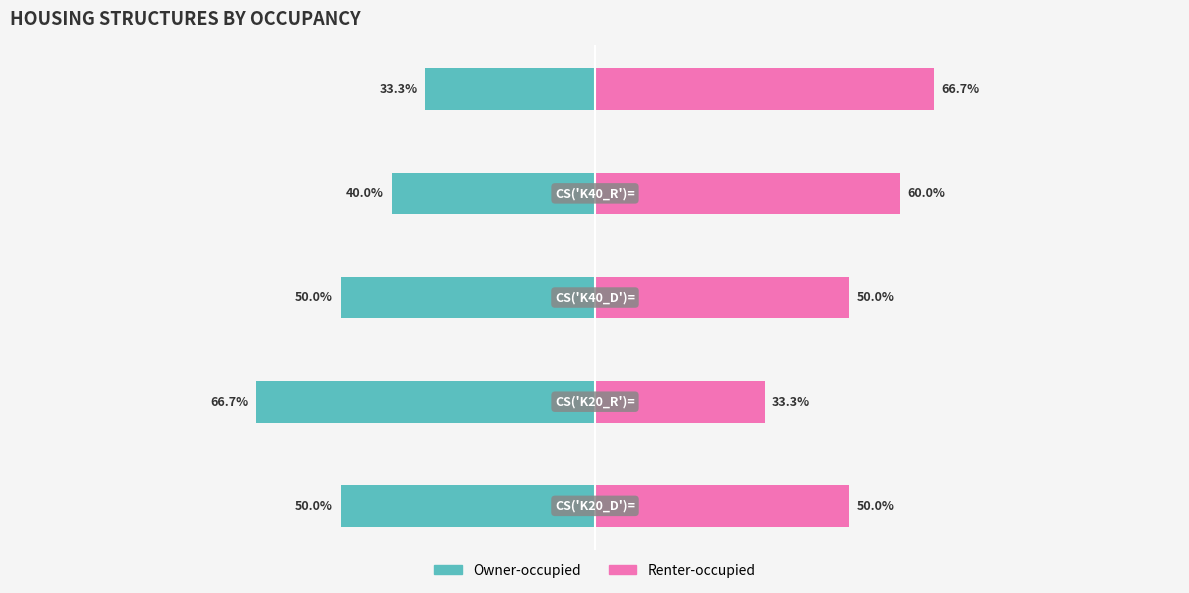

Is the value of Owner-occupied at 3 greater than the value of Renter-occupied at 3?

No